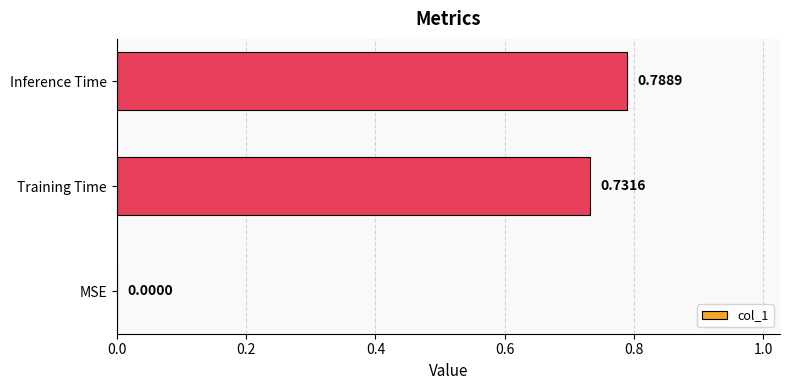

Where is the data nearest to the value 0?

MSE